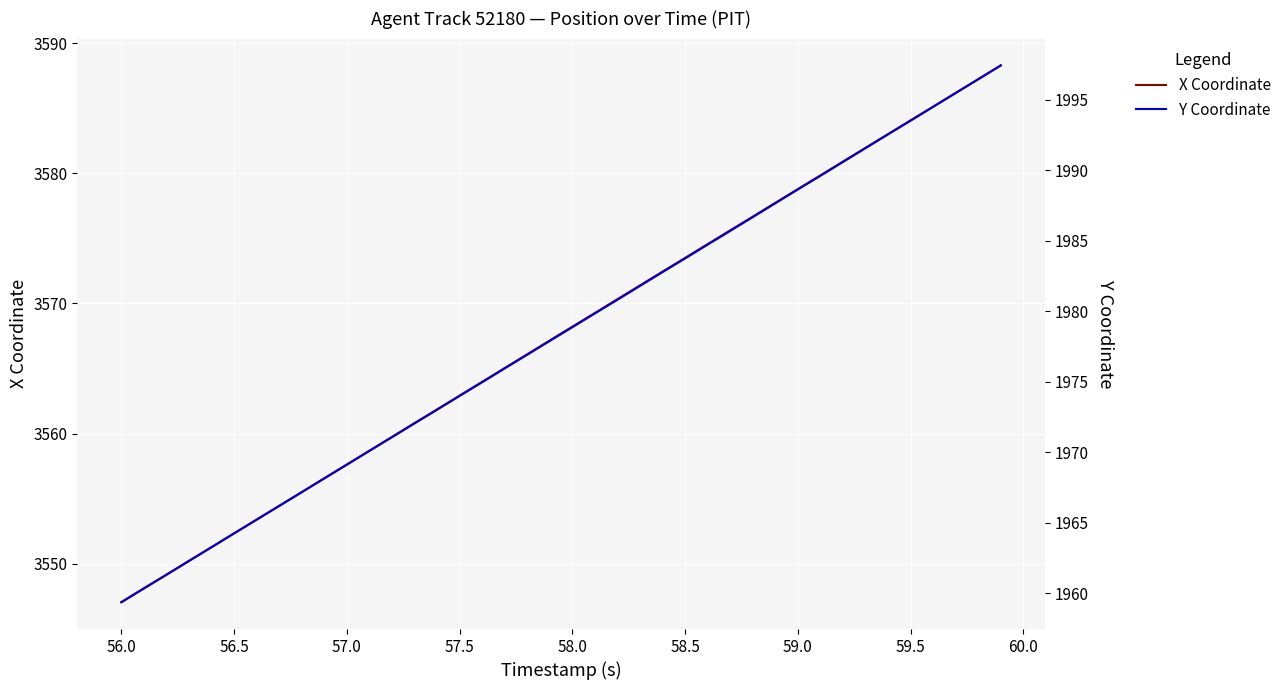

What is the highest value of the X Coordinate series?

3588.3